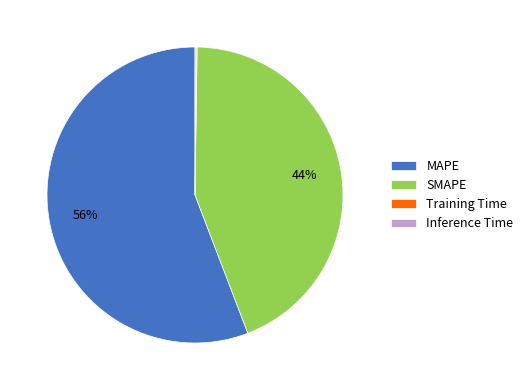

Combined, do SMAPE and MAPE account for over 50%?

Yes